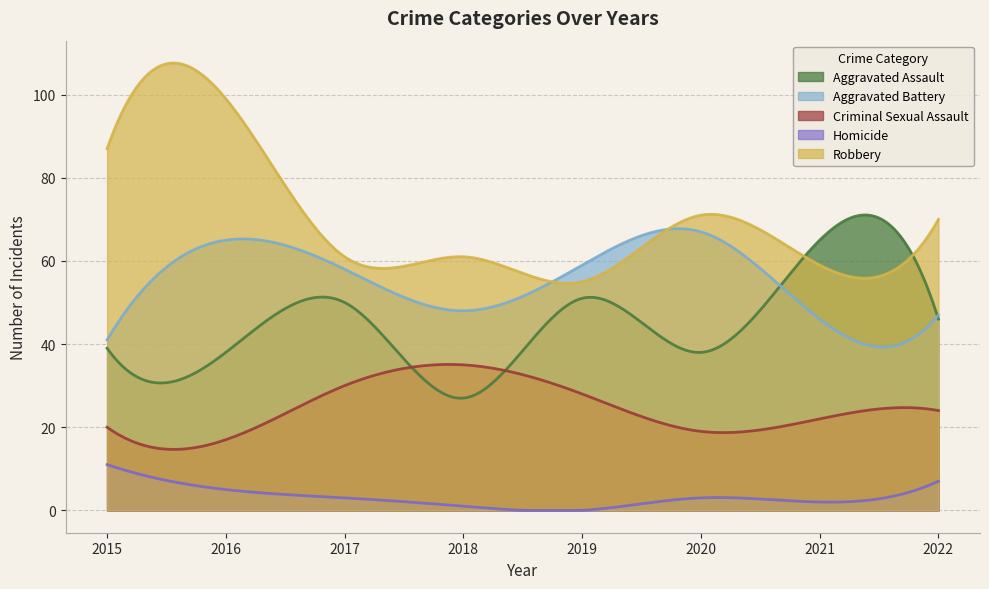

Reading right to left, extract all data points from this chart.

Aggravated Assault: 46	65	38	51	27	50	38	39
Aggravated Battery: 47	46	67	59	48	58	65	41
Criminal Sexual Assault: 24	22	19	28	35	30	17	20
Homicide: 7	2	3	0	1	3	5	11
Robbery: 70	59	71	55	61	61	99	87